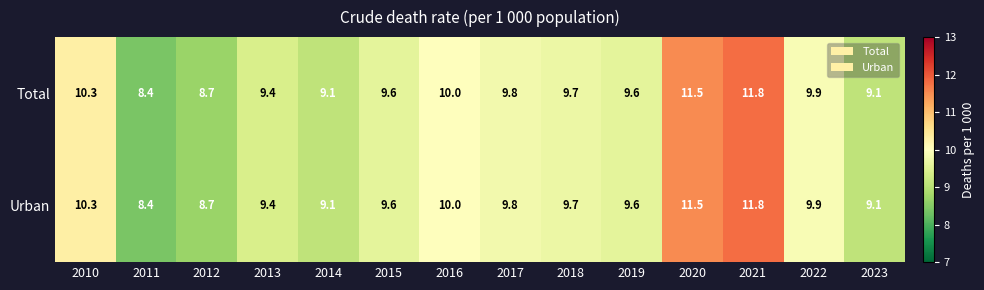

The Total series shows 2.8 at 2021. True or false?

False